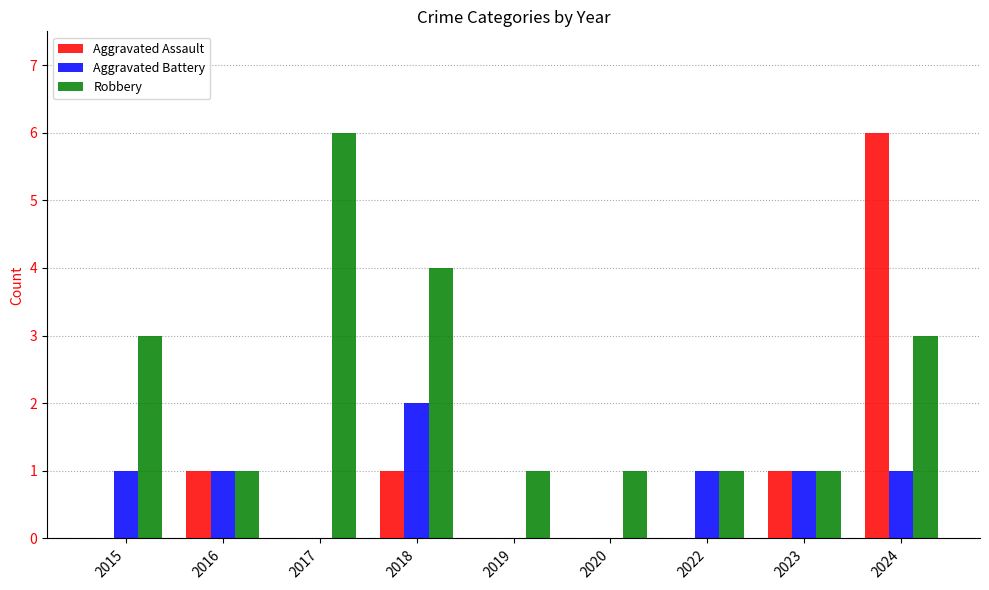

How many groups of bars are there?

9